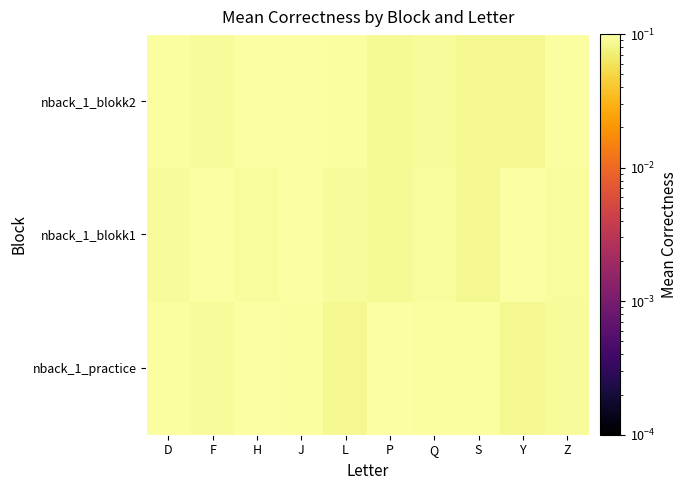

List the series in order of their peak value, lowest first.

nback_1_blokk1, nback_1_blokk2, nback_1_practice